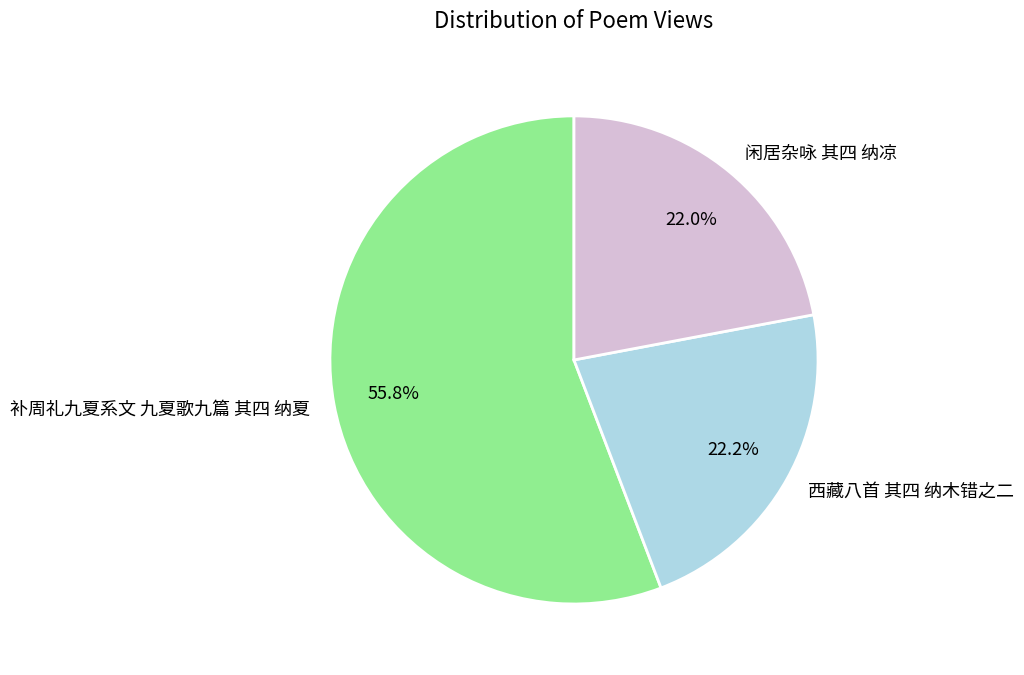

Which slice is the largest?

补周礼九夏系文 九夏歌九篇 其四 纳夏